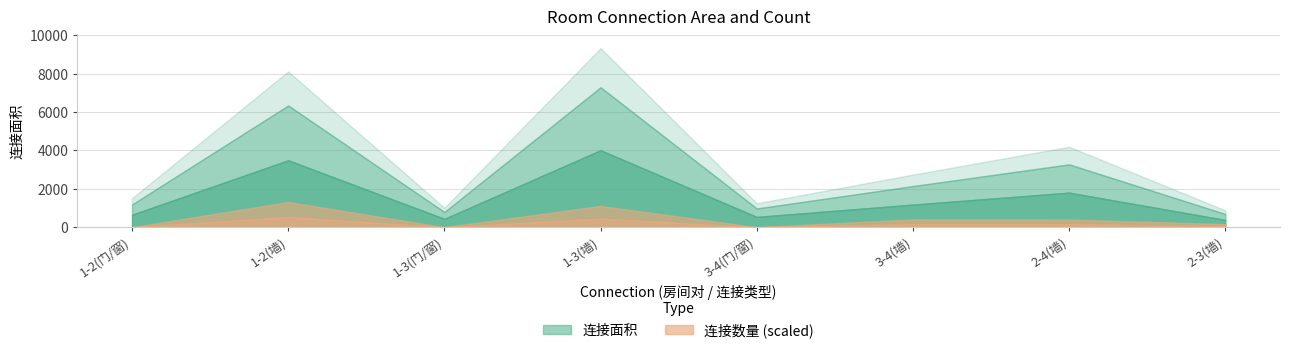

Reading right to left, transcribe all the data shown in this chart.

连接面积: 689	3276	2144	976	7293	793	6344	1183
连接数量: 53	132	134	1	361	1	427	1